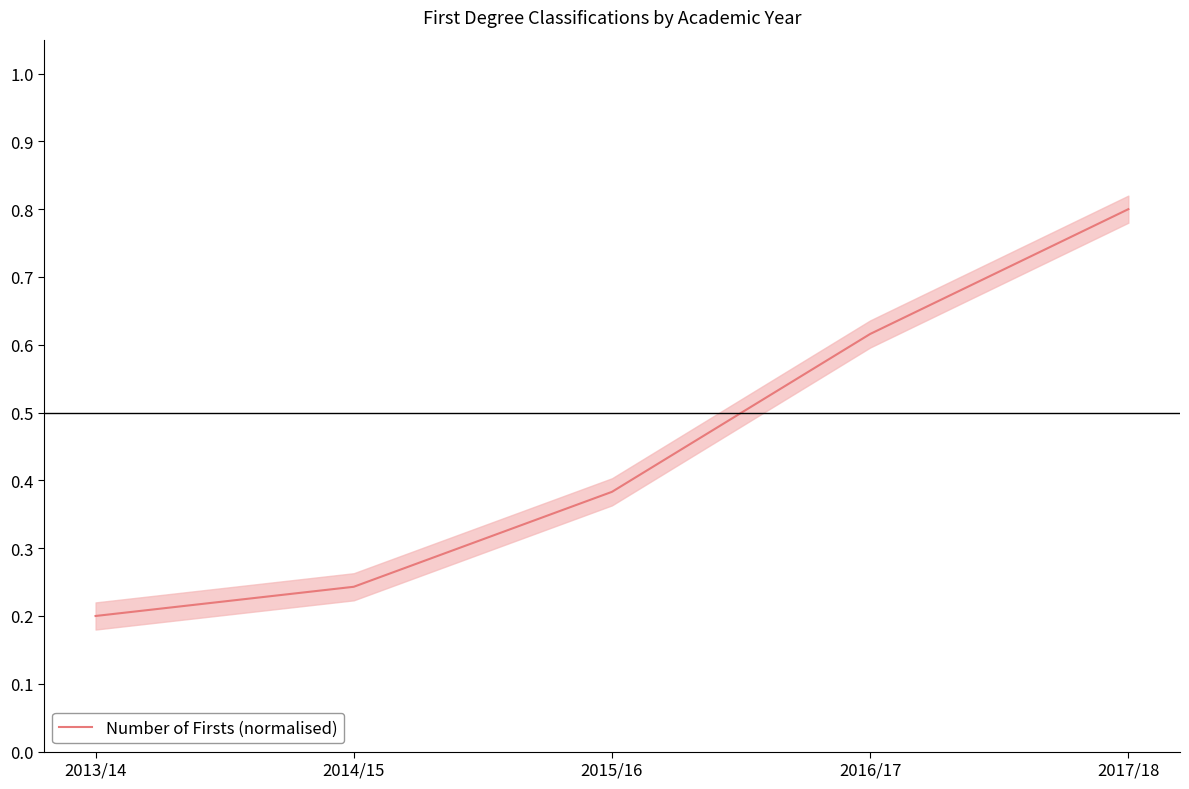

List the labels in order of value, largest first.

2017/18, 2016/17, 2015/16, 2014/15, 2013/14